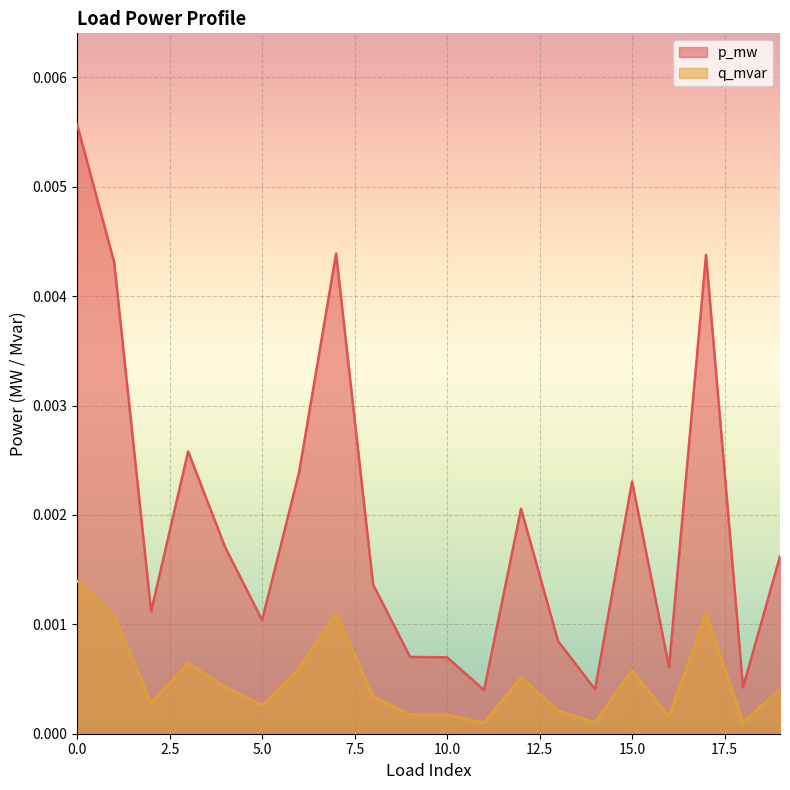

How many distinct data groups are displayed?

2